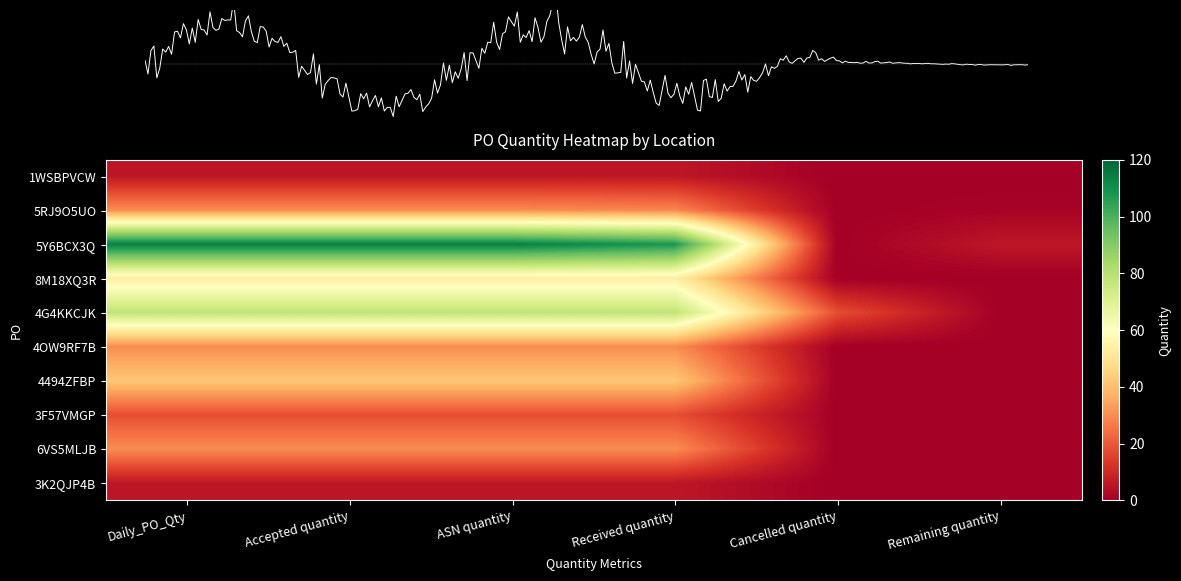

What is the sum of all 5RJ9O5UO values?

120